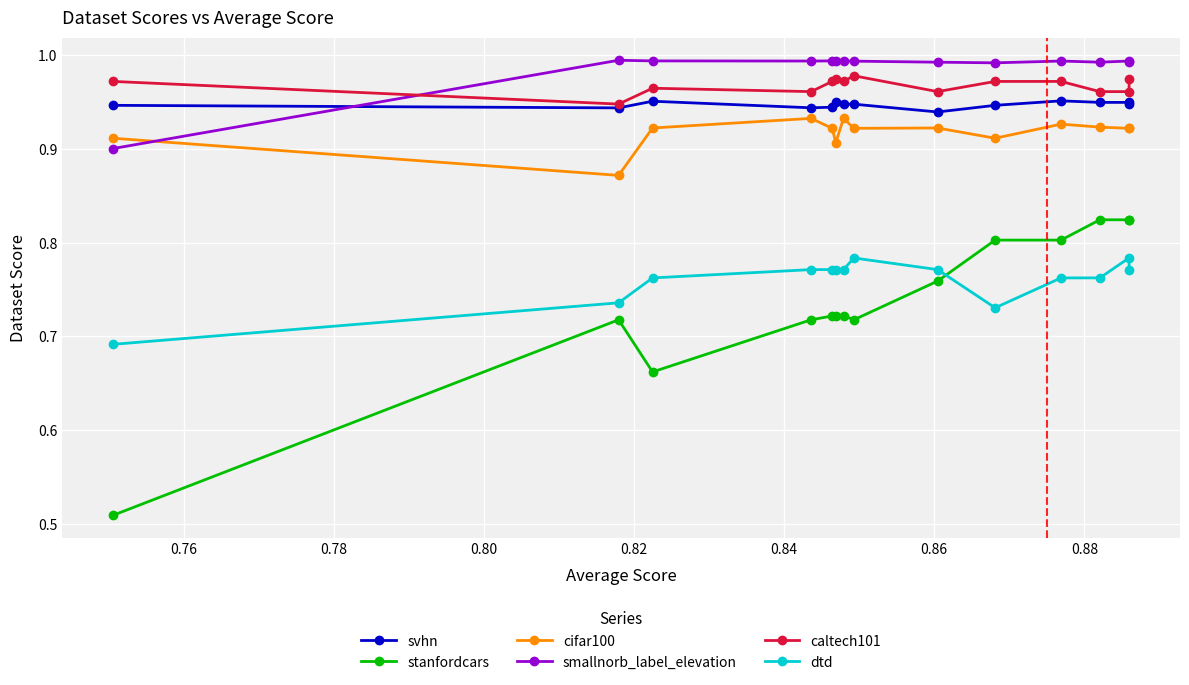

At how many categories does at least one series exceed 0?

14